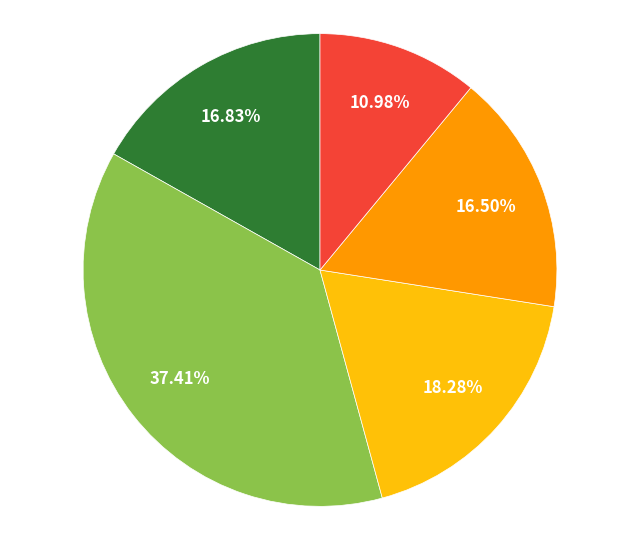

Is there any slice that represents more than half of the pie?

No